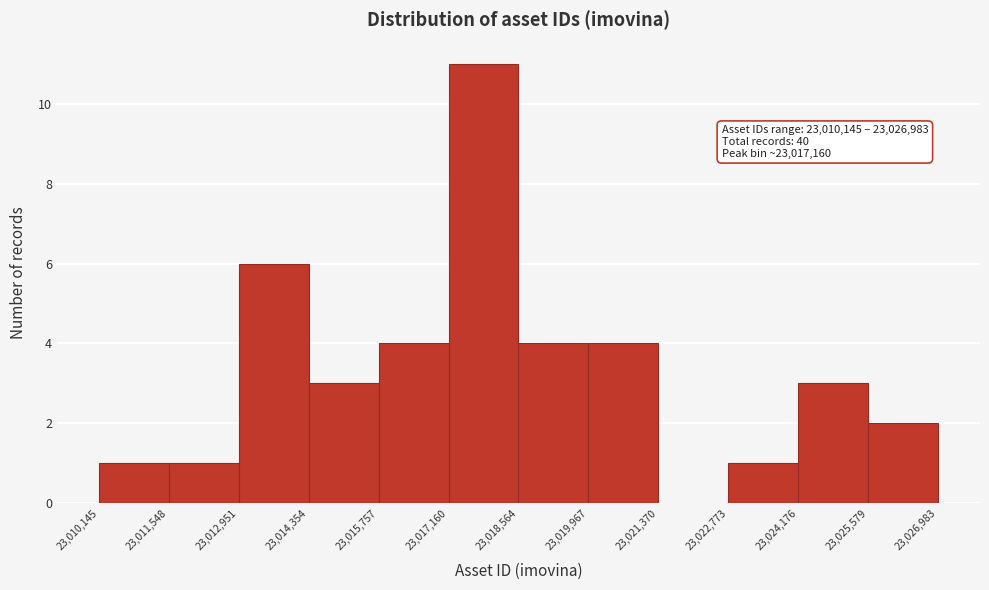

Over which range of the x-axis is the bar tallest?

23,017,160 to 23,018,564